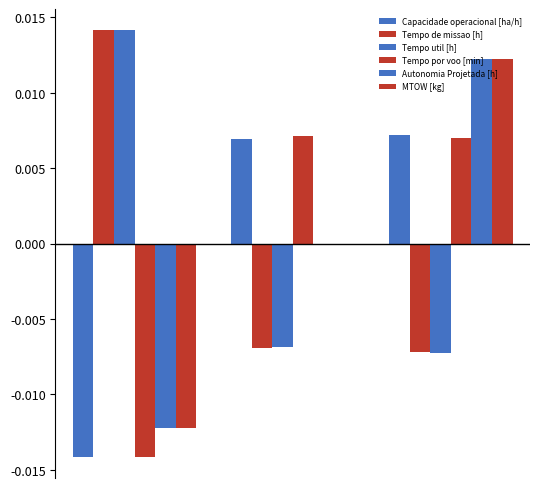

Count the number of categories in the chart.

3